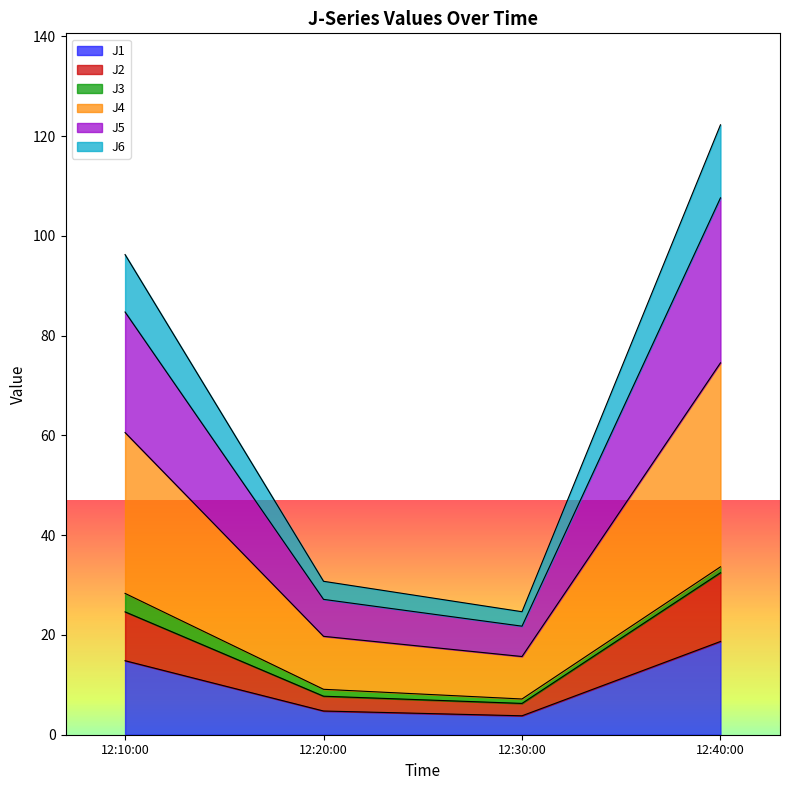

At which category is the sum across all series the highest?

12:40:00